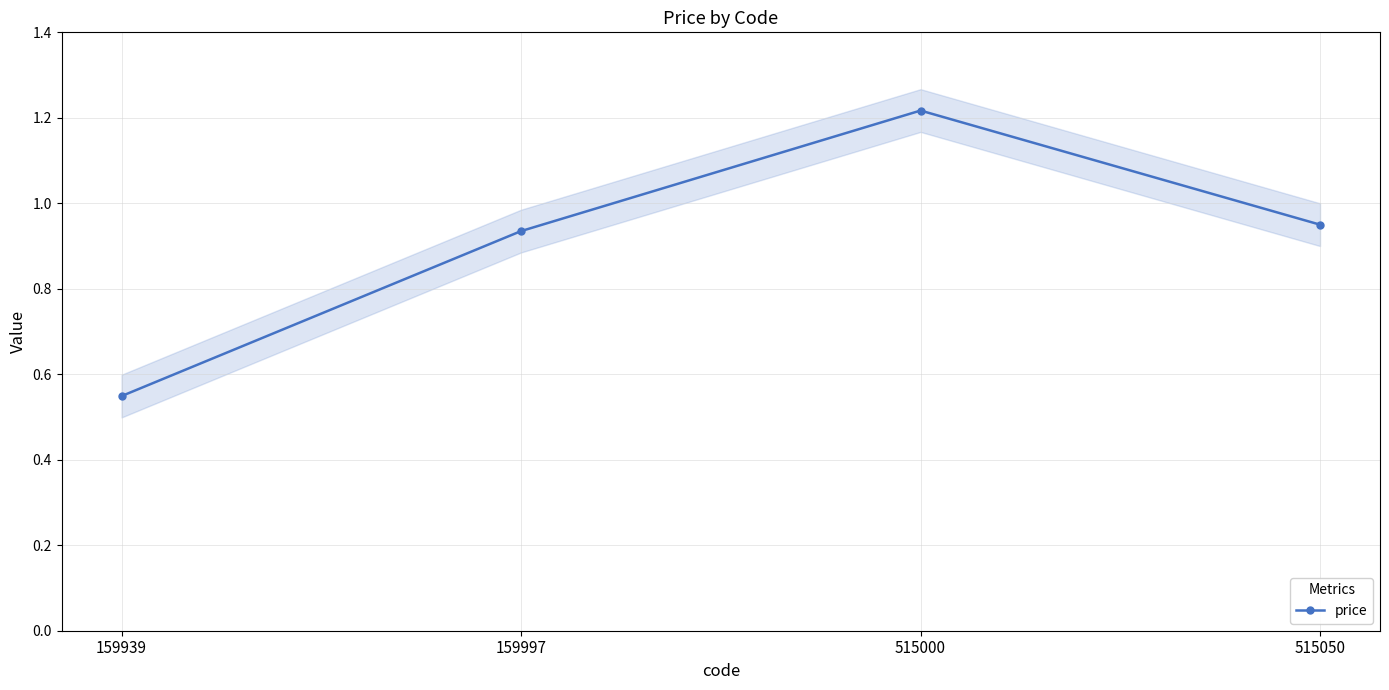

How many lines are shown in the chart?

1